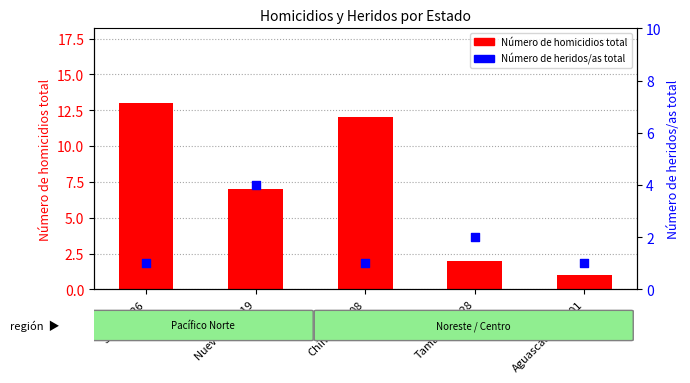

Which series has the largest Y range (max minus min)?

Número de homicidios total